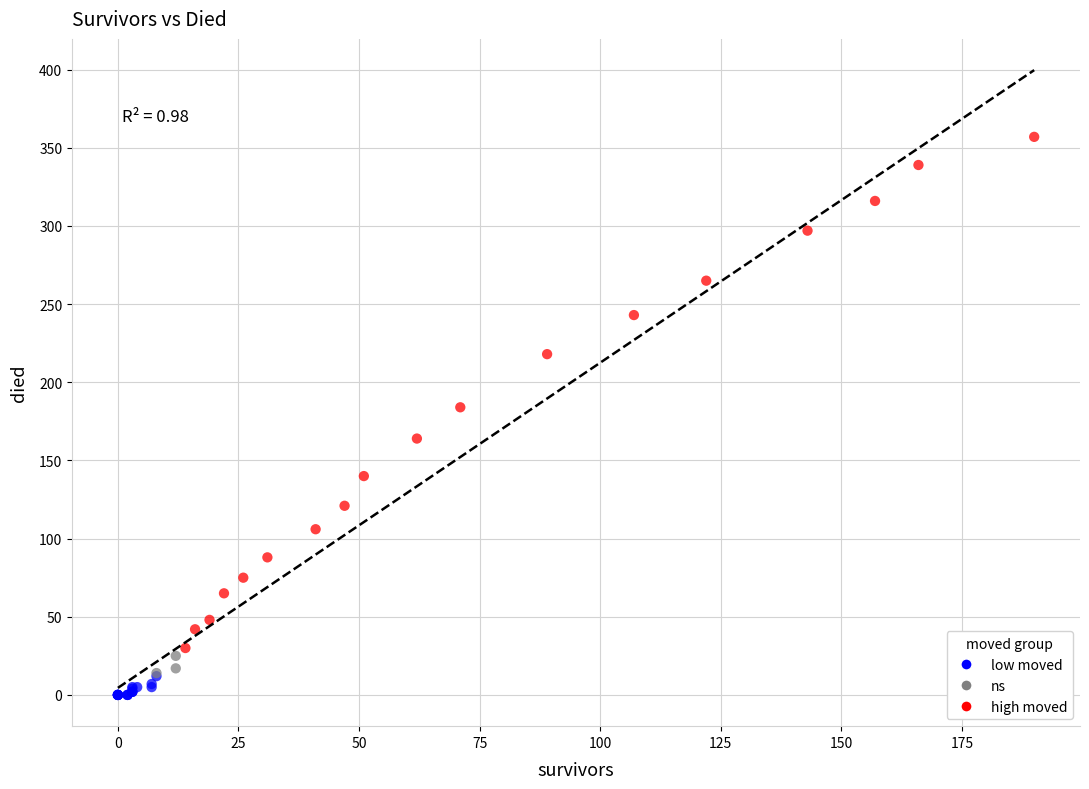

Which series reaches the maximum Y coordinate?

high moved